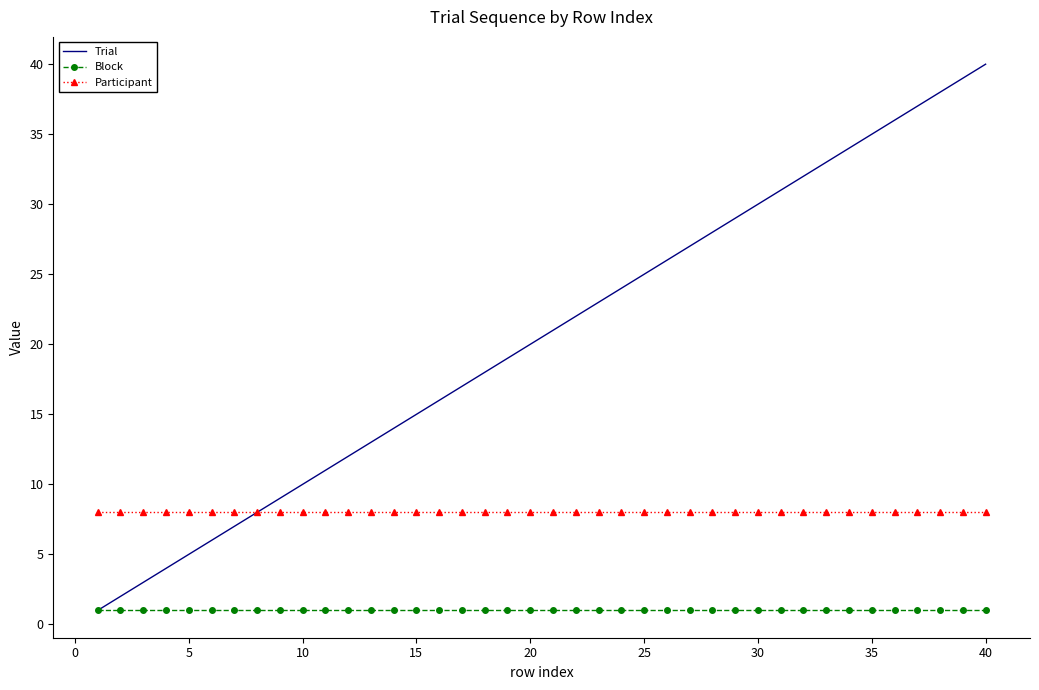

Which series has the largest total across all categories?

Trial